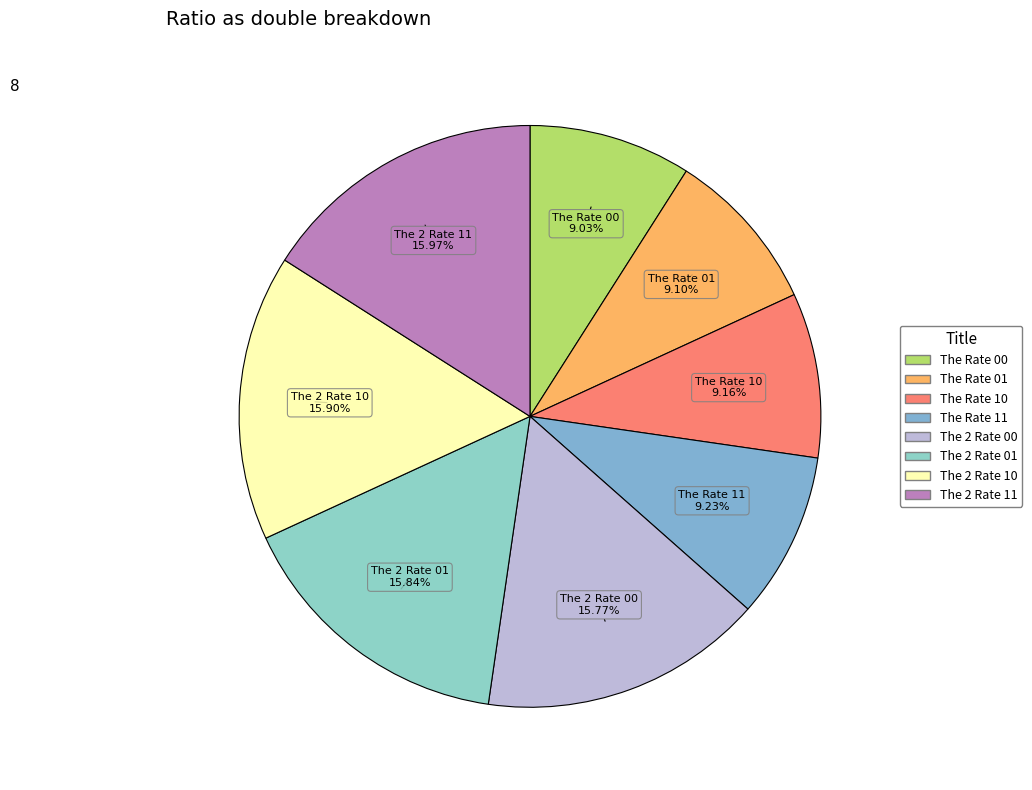

Is the sum of The 2 Rate 00 and The 2 Rate 01 greater than half?

No